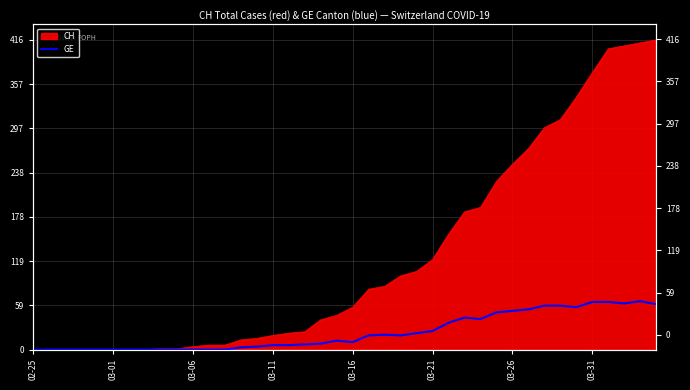

The chart shows a value of 24 at 03-01. True or false?

False